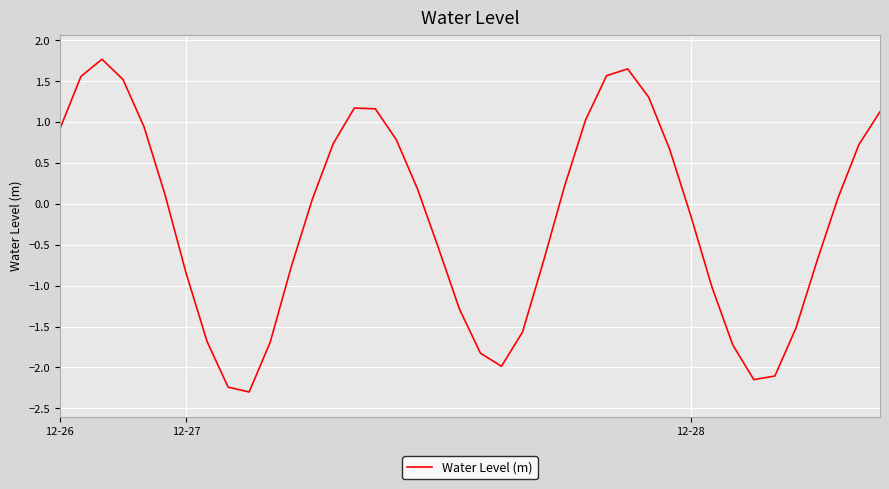

What is the maximum value shown in the chart?

1.8